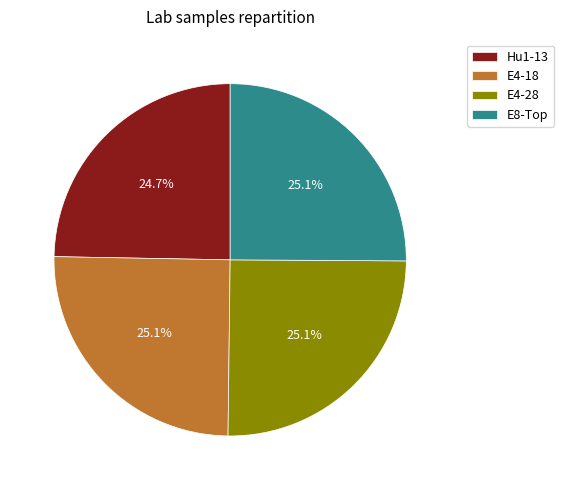

What percentage is the Hu1-13 slice, to the nearest percent?

25%